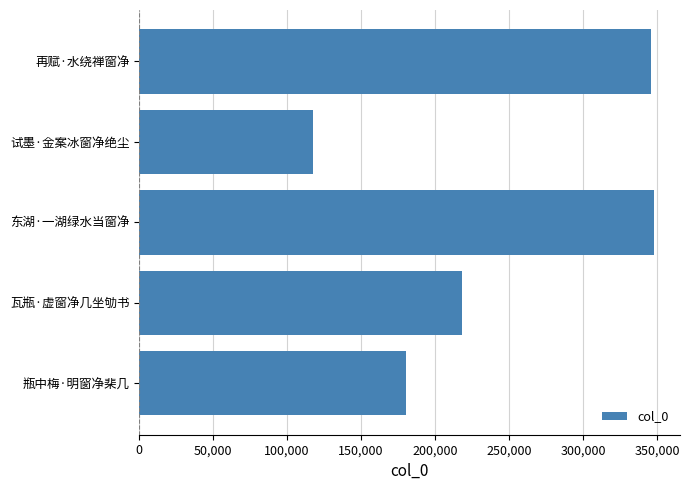

The value at 东湖·一湖绿水当窗净 is 561867. True or false?

False